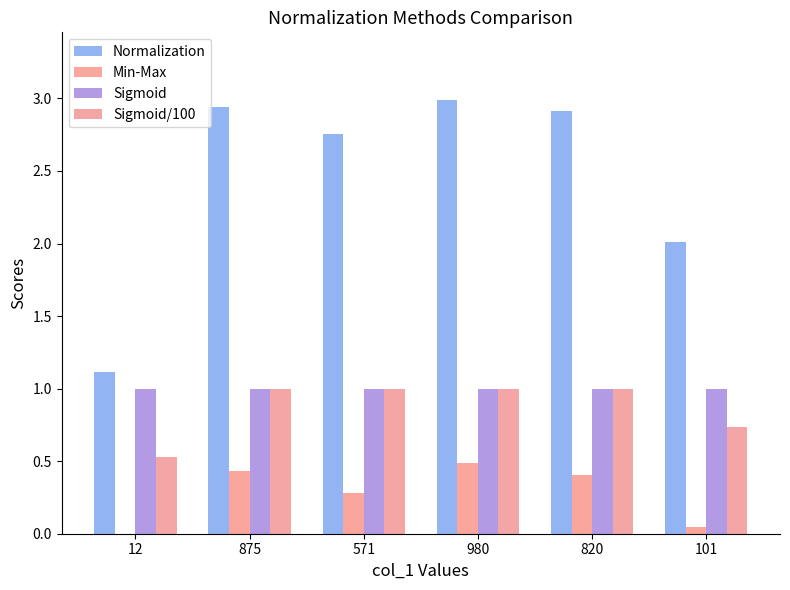

Count the number of categories in the chart.

6